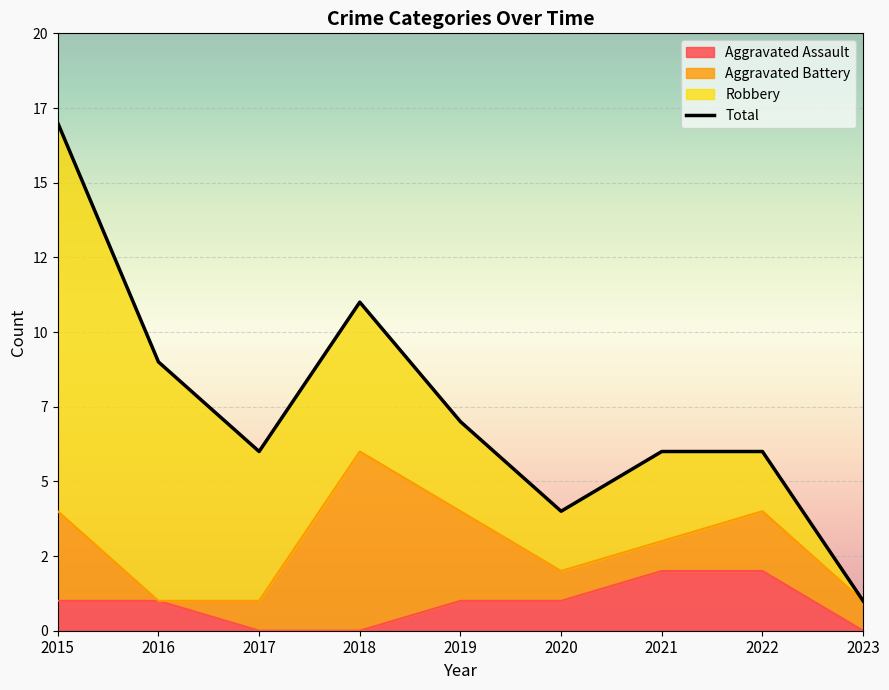

True or false: Total has more than 2 interior local peaks.

False